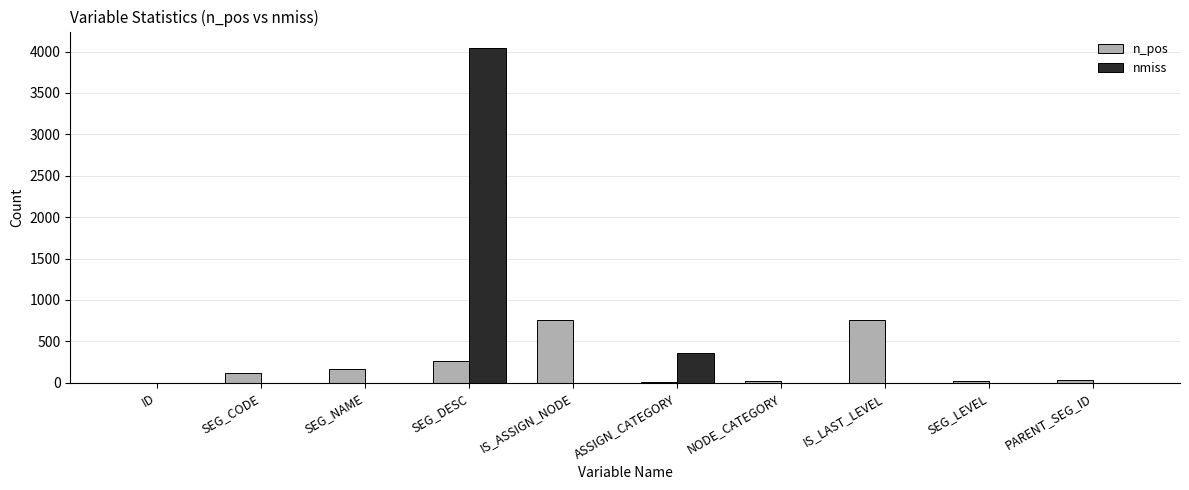

What is the sum of all n_pos values?

2141